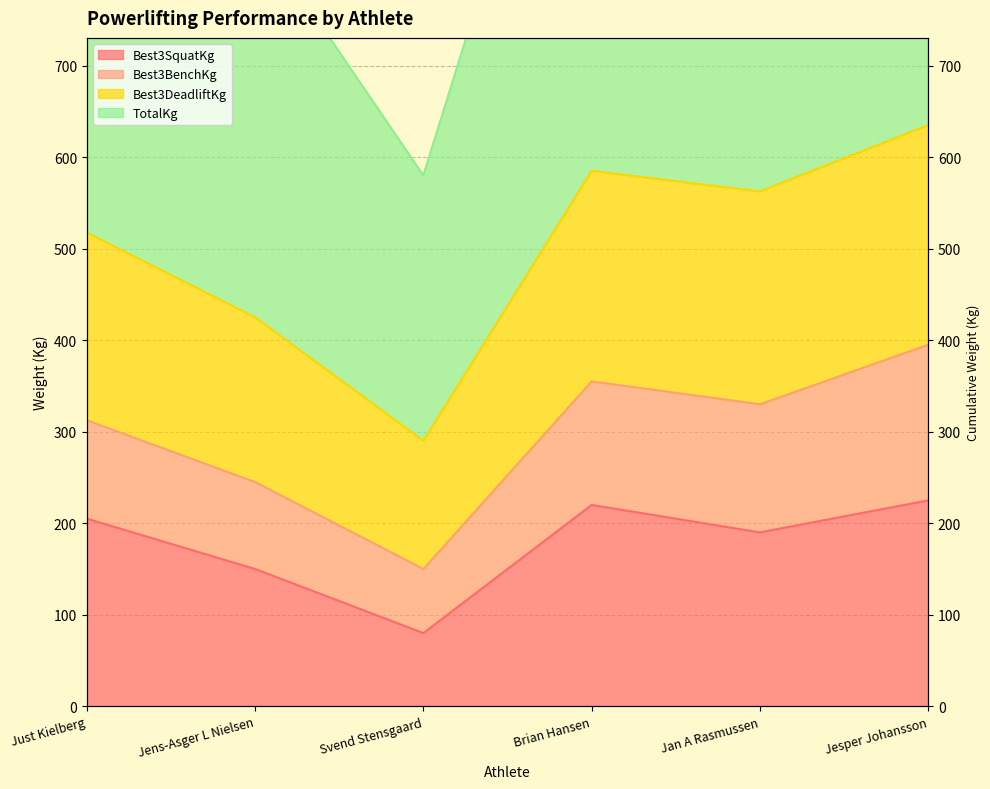

The value of Best3SquatKg at Jan A Rasmussen is 190.0. True or false?

True